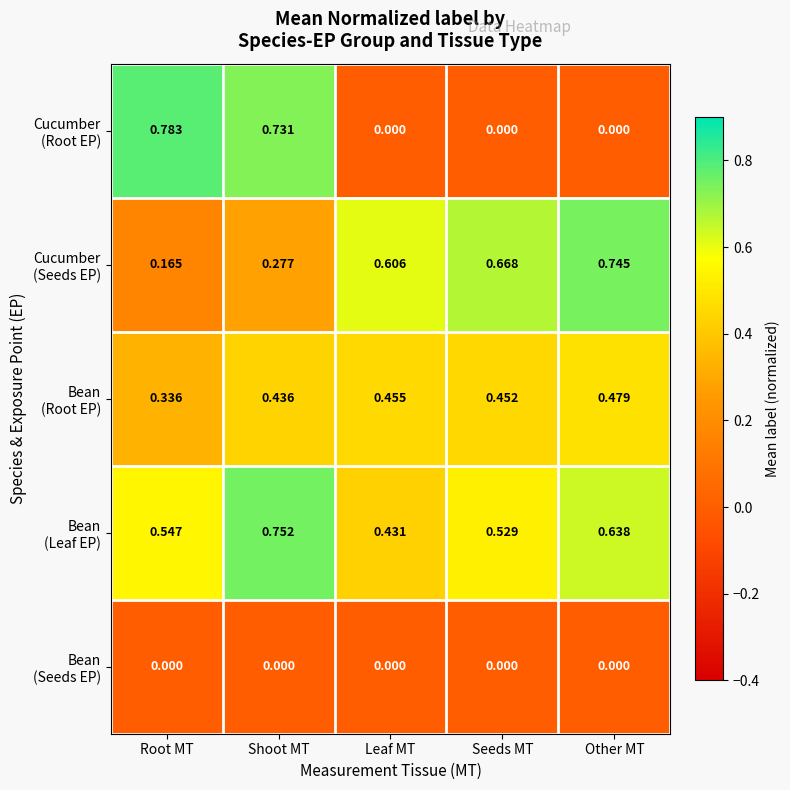

Which label corresponds to the largest value in the chart?

Root MT